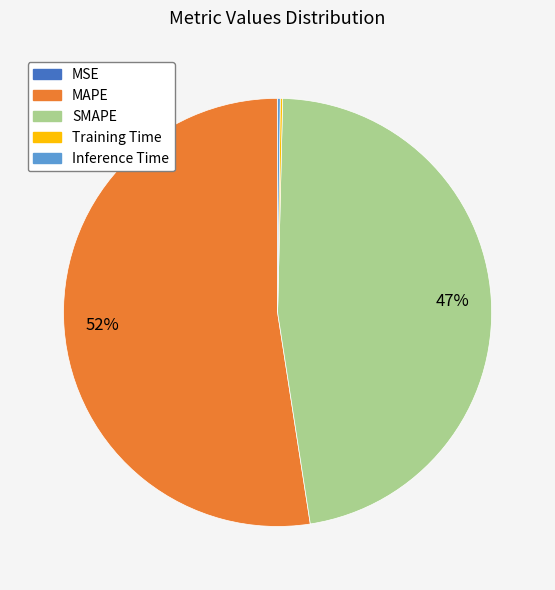

The SMAPE slice represents 47% of the pie. True or false?

True